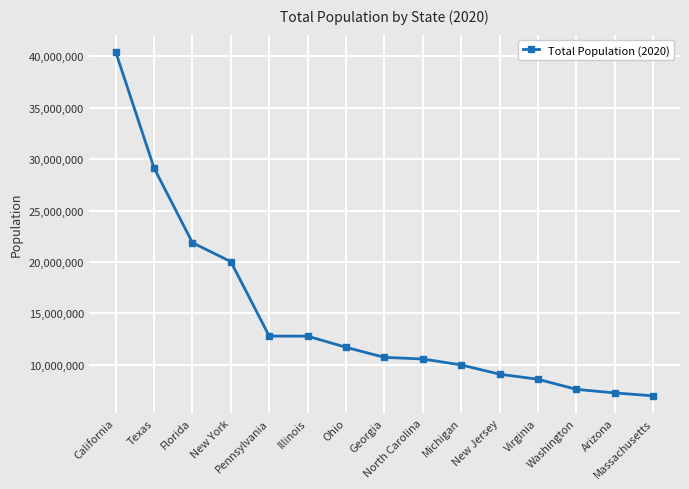

Is it true that the value at North Carolina is 10568033?

True